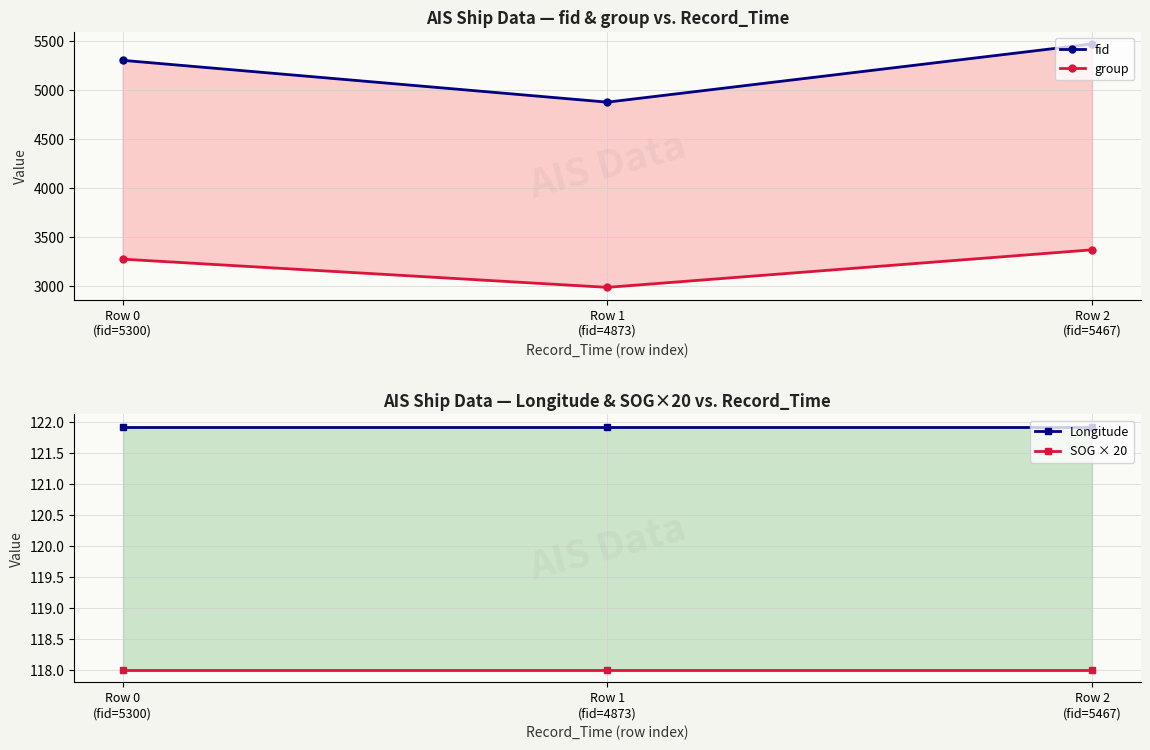

True or false: fid has a value of 5300.0 at Row 0
(fid=5300).

True